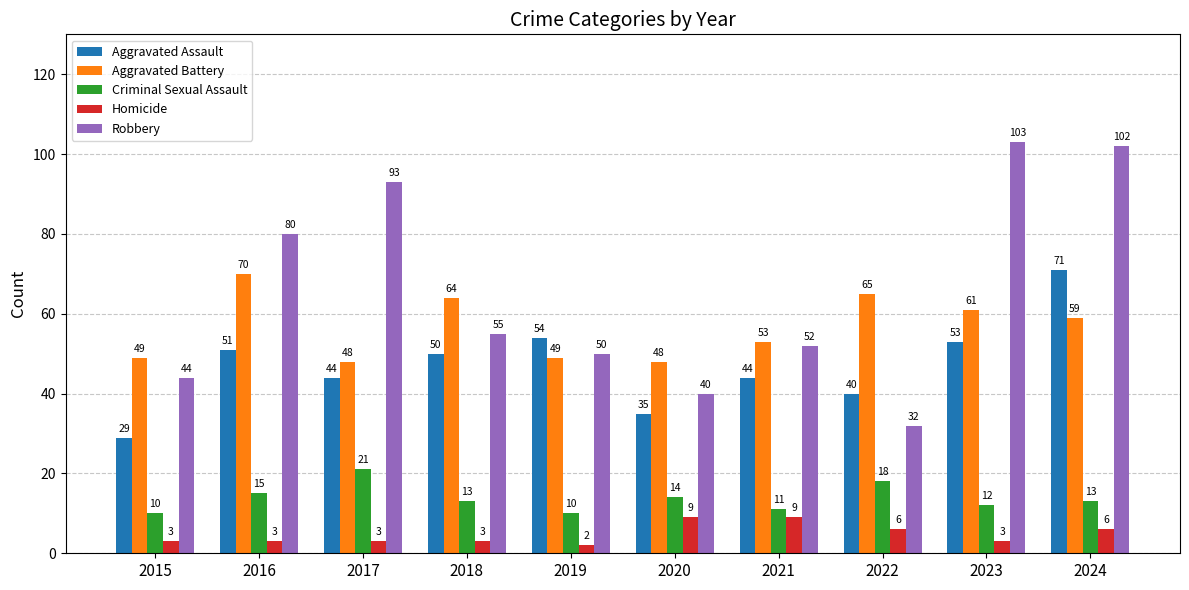

Reading left to right, transcribe all the data shown in this chart.

Aggravated Assault: 29	51	44	50	54	35	44	40	53	71
Aggravated Battery: 49	70	48	64	49	48	53	65	61	59
Criminal Sexual Assault: 10	15	21	13	10	14	11	18	12	13
Homicide: 3	3	3	3	2	9	9	6	3	6
Robbery: 44	80	93	55	50	40	52	32	103	102